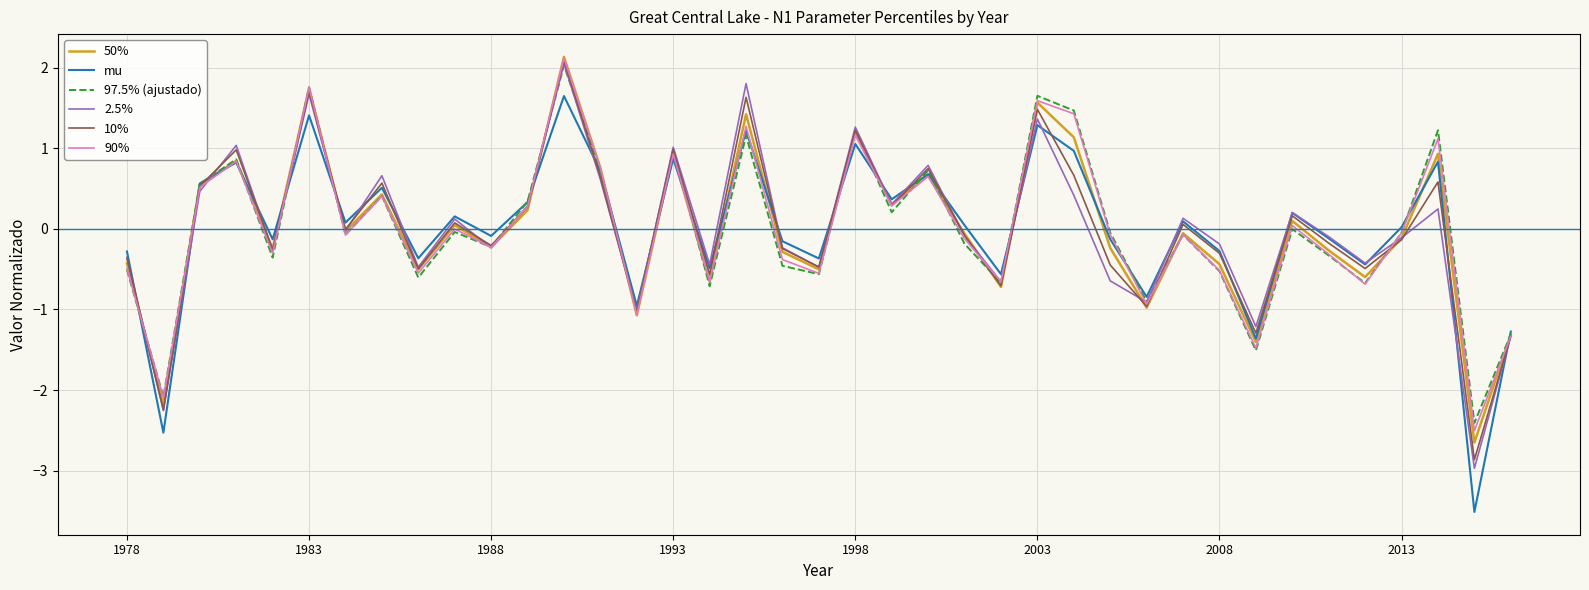

What is the difference between the maximum and minimum values in the 97.5% (ajustado) series?

4.4